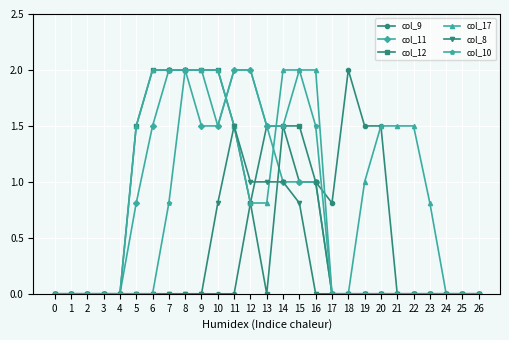

What is the total value across all series at 20?

3.0